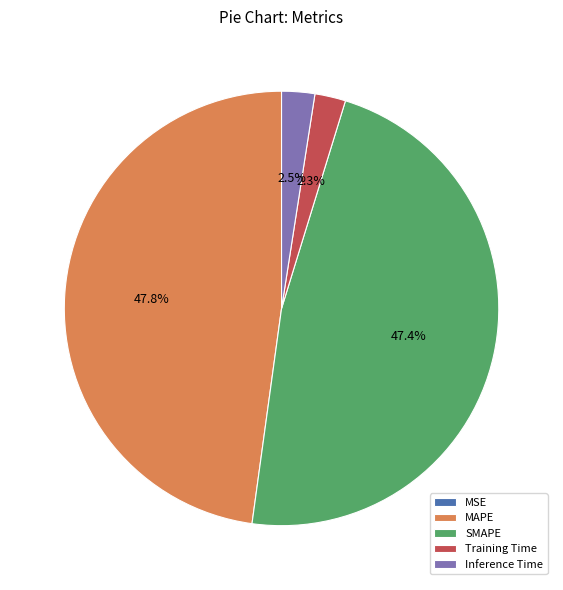

Between Inference Time and MAPE, which is larger?

MAPE